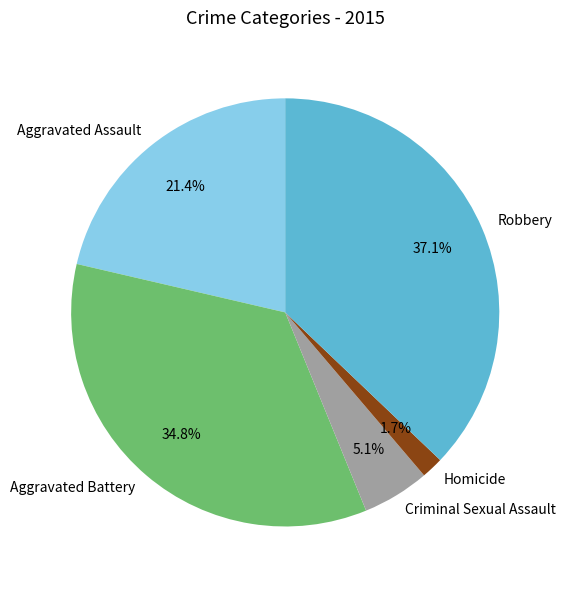

Rank the categories by value from highest to lowest.

Robbery, Aggravated Battery, Aggravated Assault, Criminal Sexual Assault, Homicide